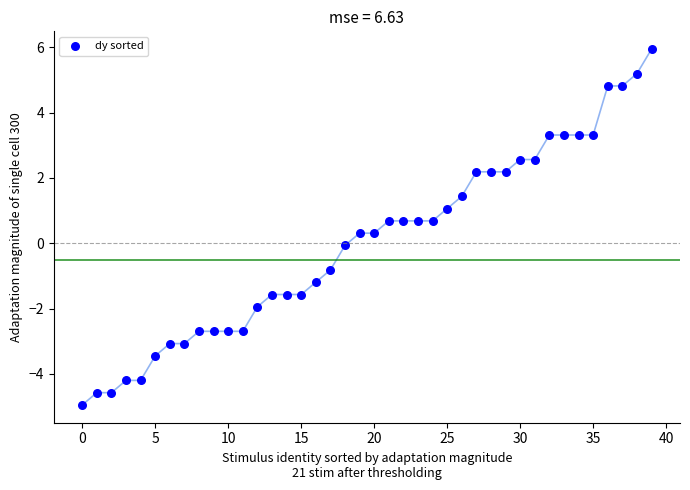

What is the range of Y values (max minus min)?

10.9